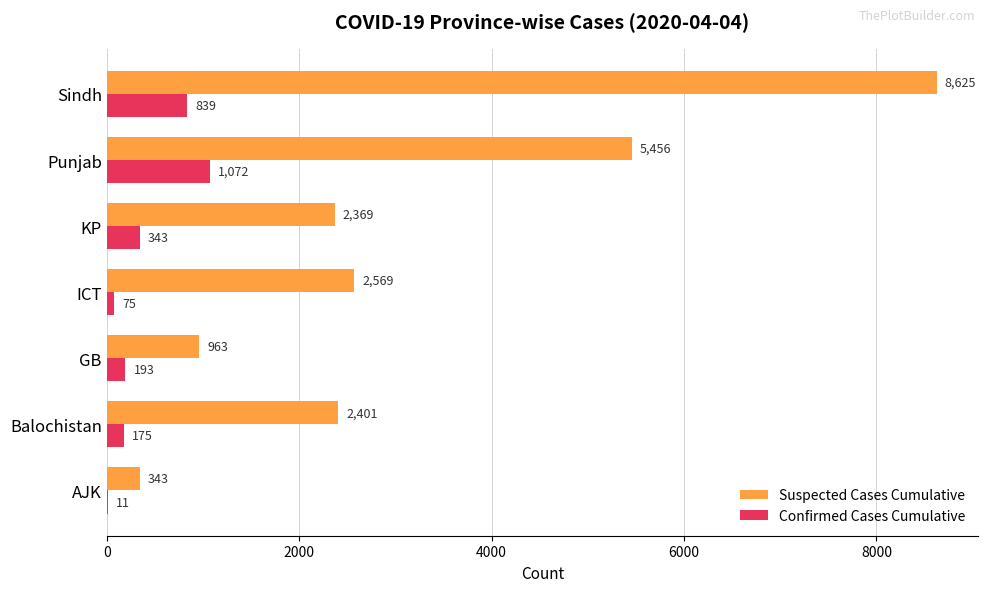

At which label does Suspected Cases Cumulative reach its peak?

Sindh